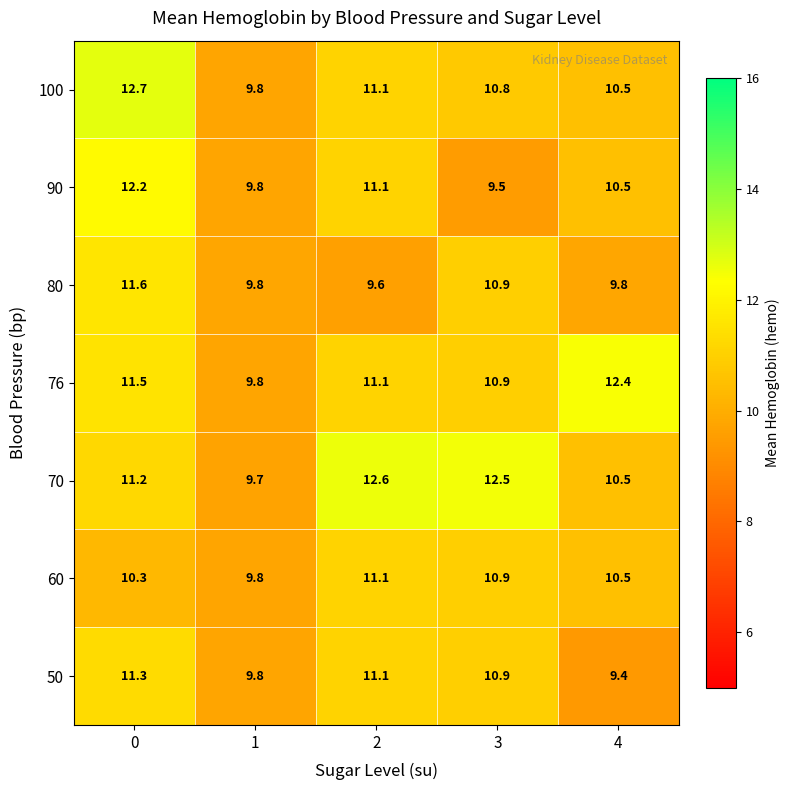

What is the lowest value of the 60 series?

9.8